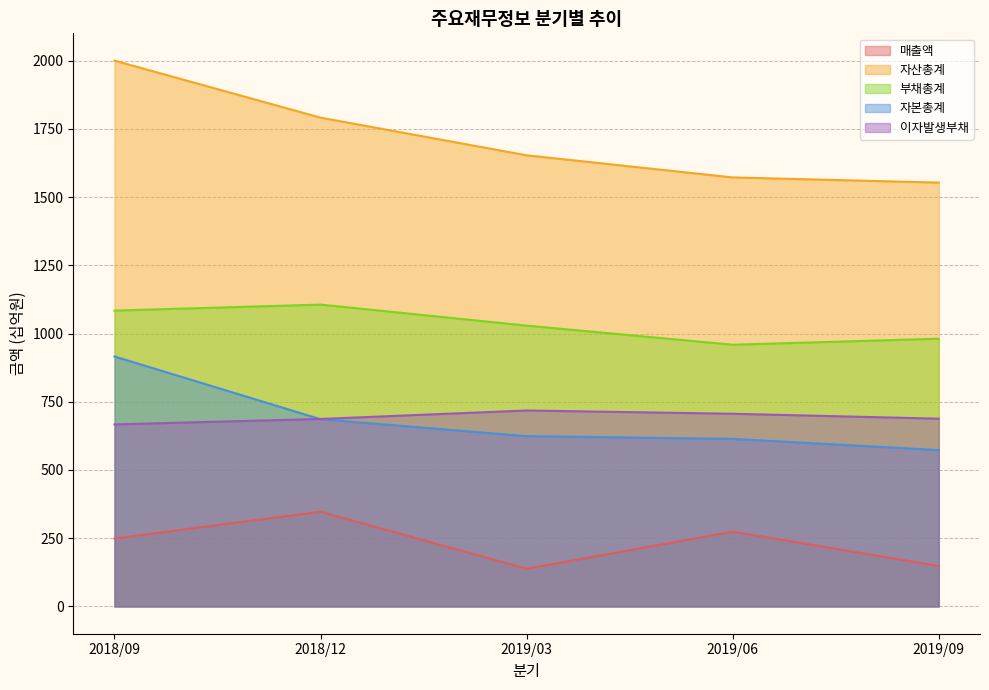

True or false: 자본총계 and 매출액 cross at least once.

False